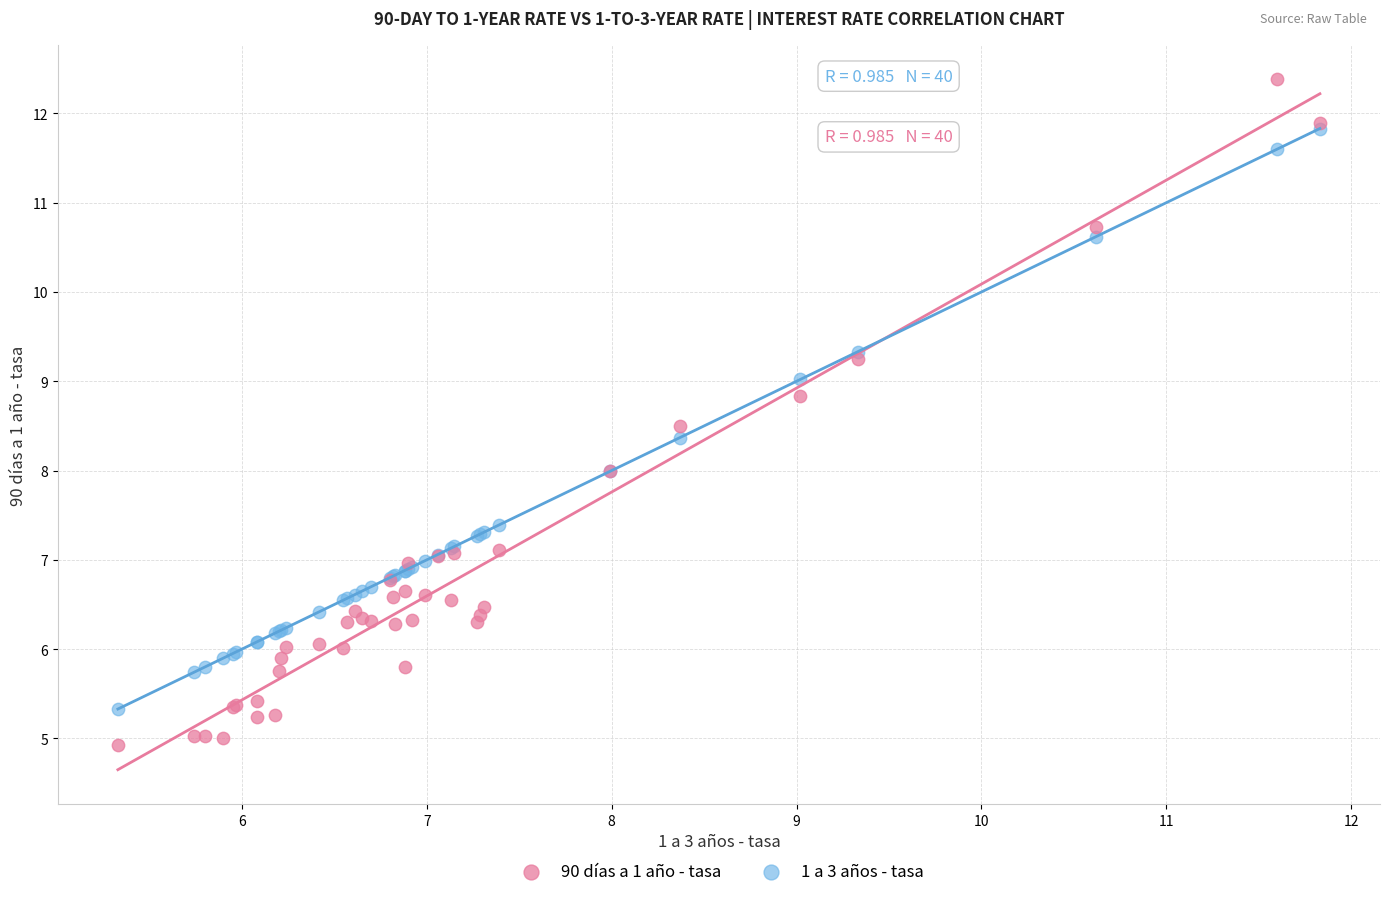

What are all the series names shown in the legend?

90 días a 1 año - tasa, 1 a 3 años - tasa